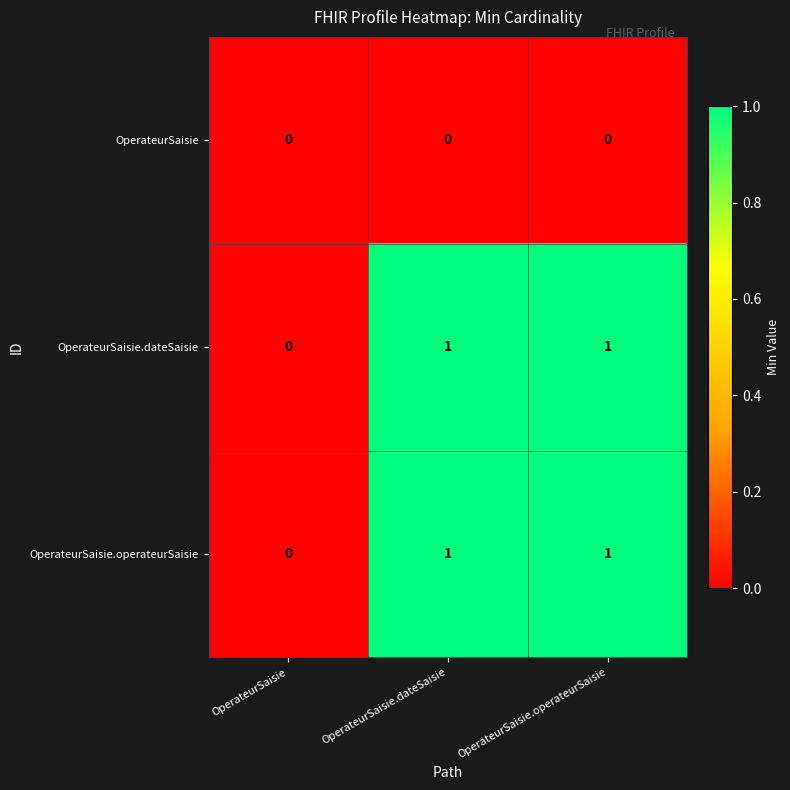

How many categories are shown in the chart?

3